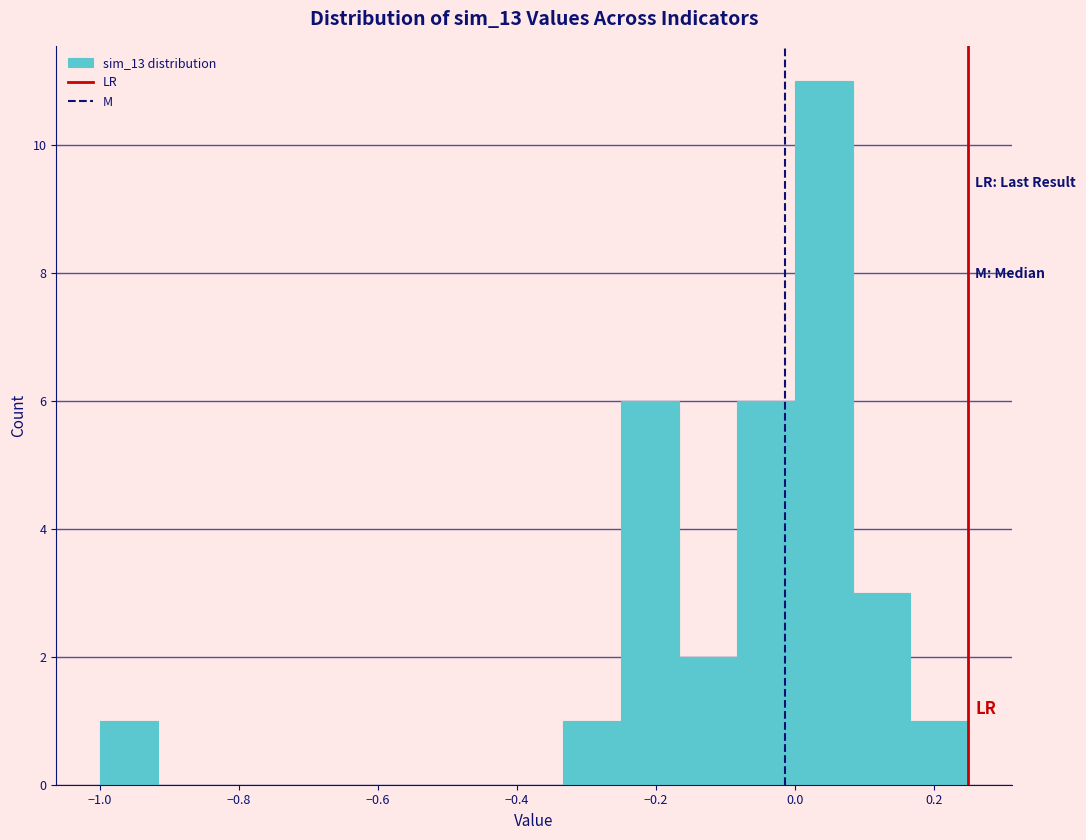

Over which range of the x-axis is the bar tallest?

0.00 to 0.08